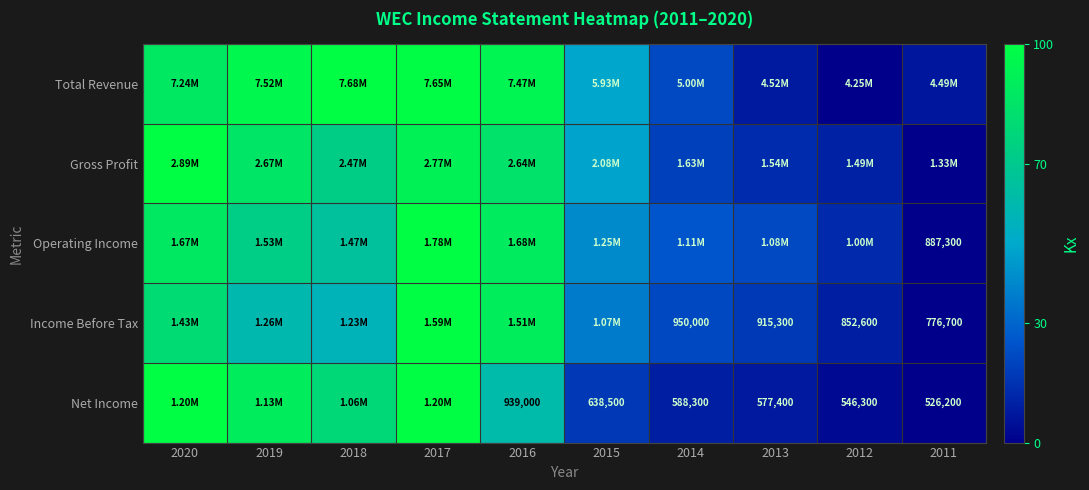

The Total Revenue series shows 100.0 at 2018. True or false?

True